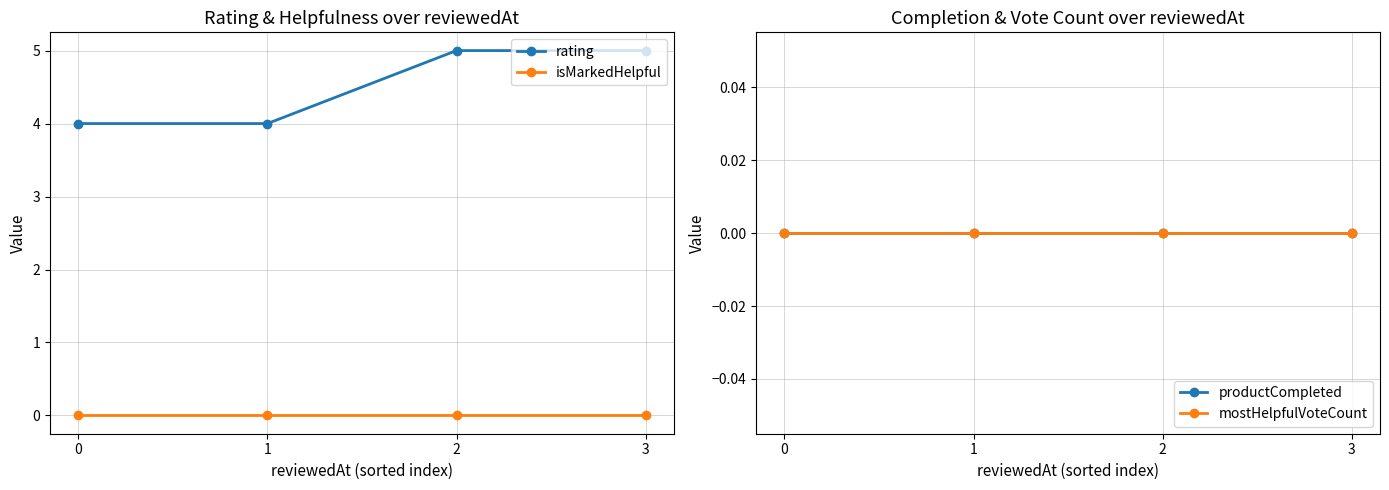

Does the chart have visible grid lines?

Yes